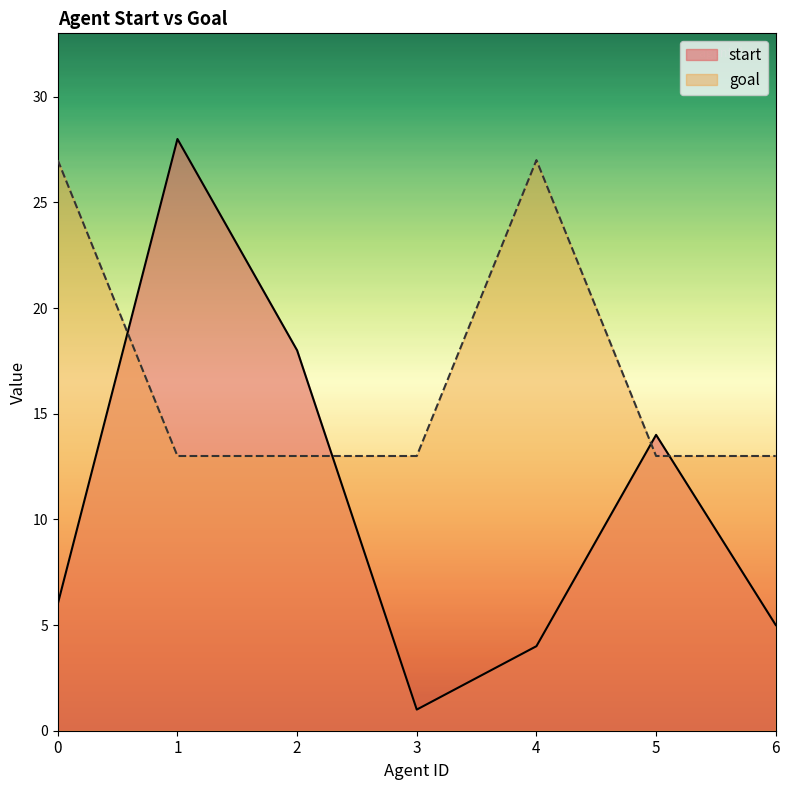

Reading left to right, extract all data points from this chart.

start: 0=6	1=28	2=18	3=1	4=4	5=14	6=5
goal: 0=27	1=13	2=13	3=13	4=27	5=13	6=13